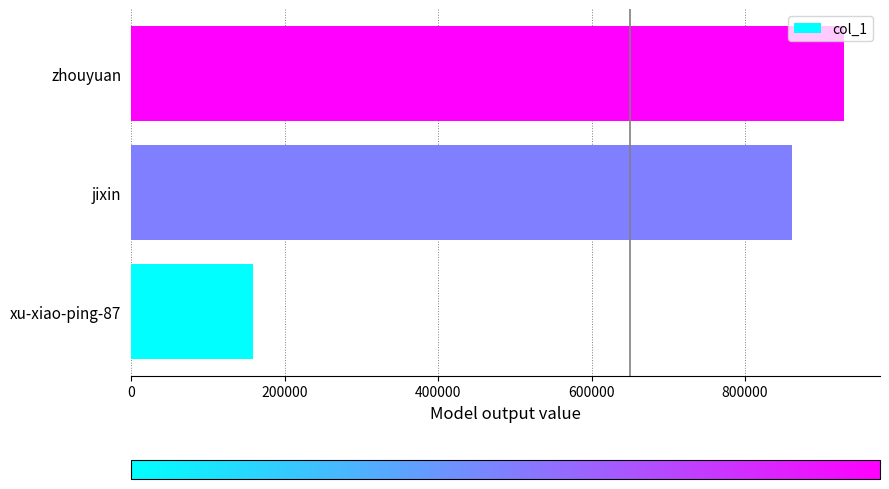

Reading bottom to top, extract all data points from this chart.

158335	861702	929353